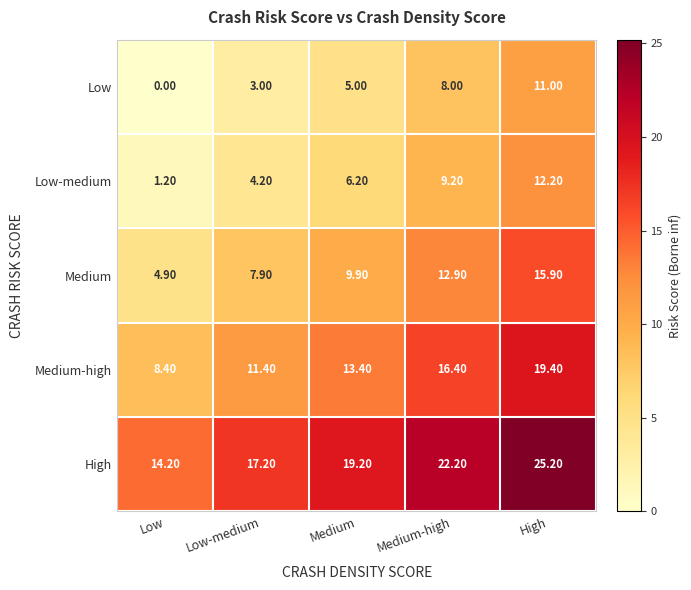

Which series has the largest total across all categories?

High